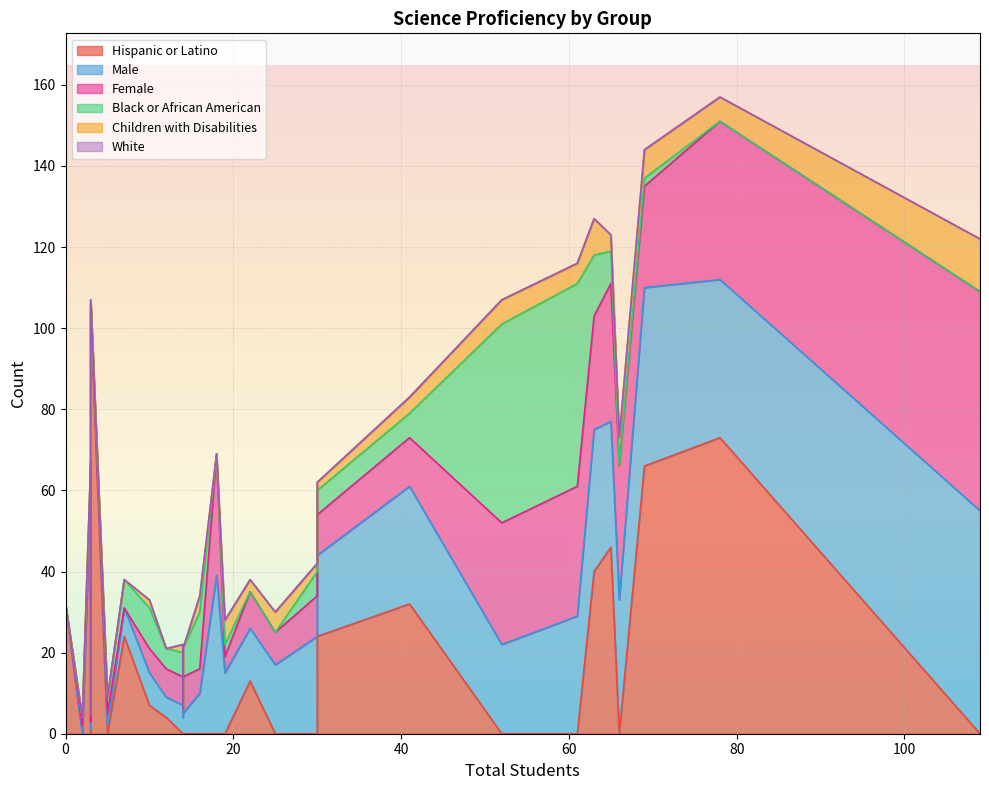

Rank the series at 14 from lowest to highest value.

Hispanic or Latino, Children with Disabilities, White, Male, Black or African American, Female